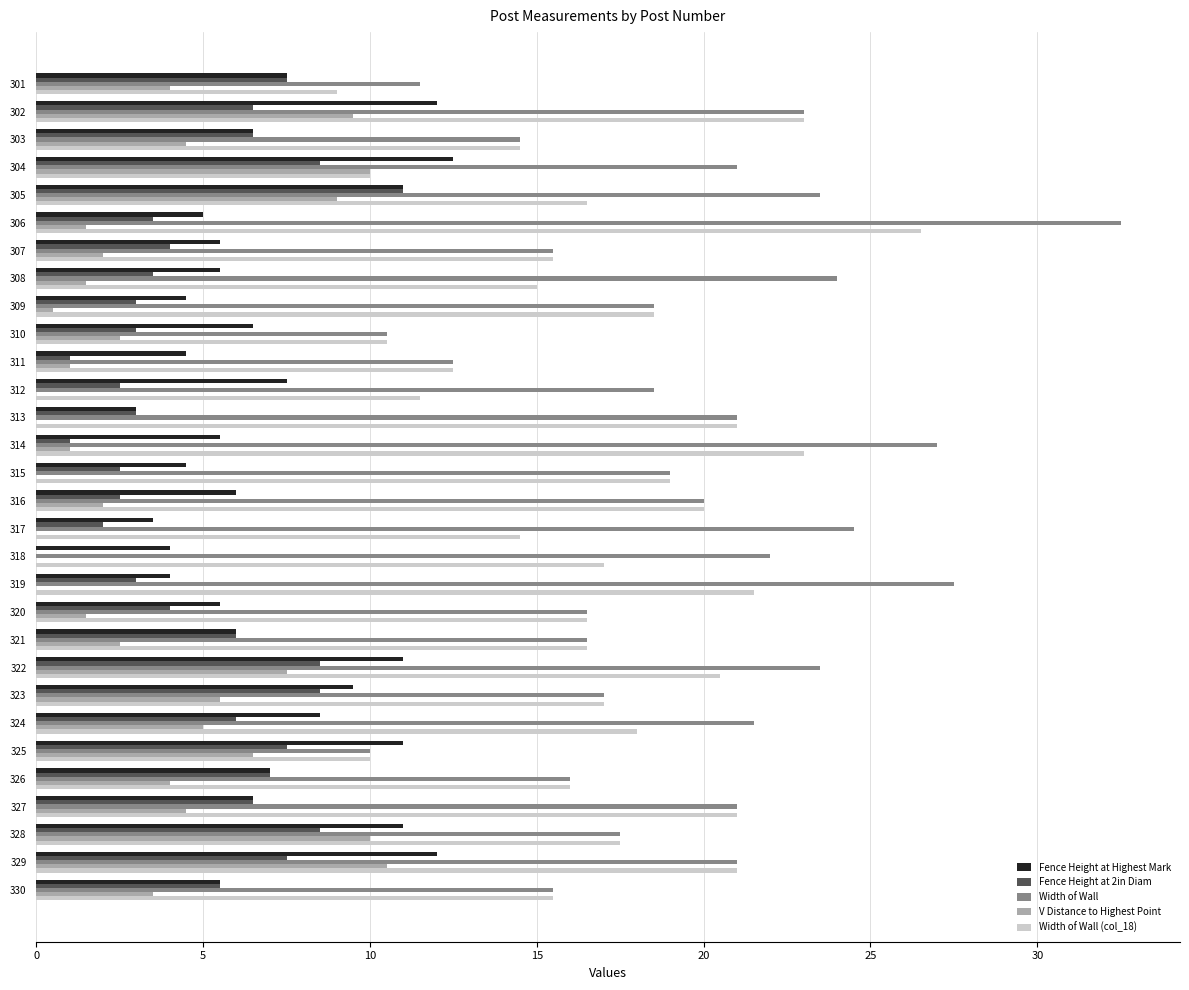

Which series has the largest range (max minus min)?

Width of Wall